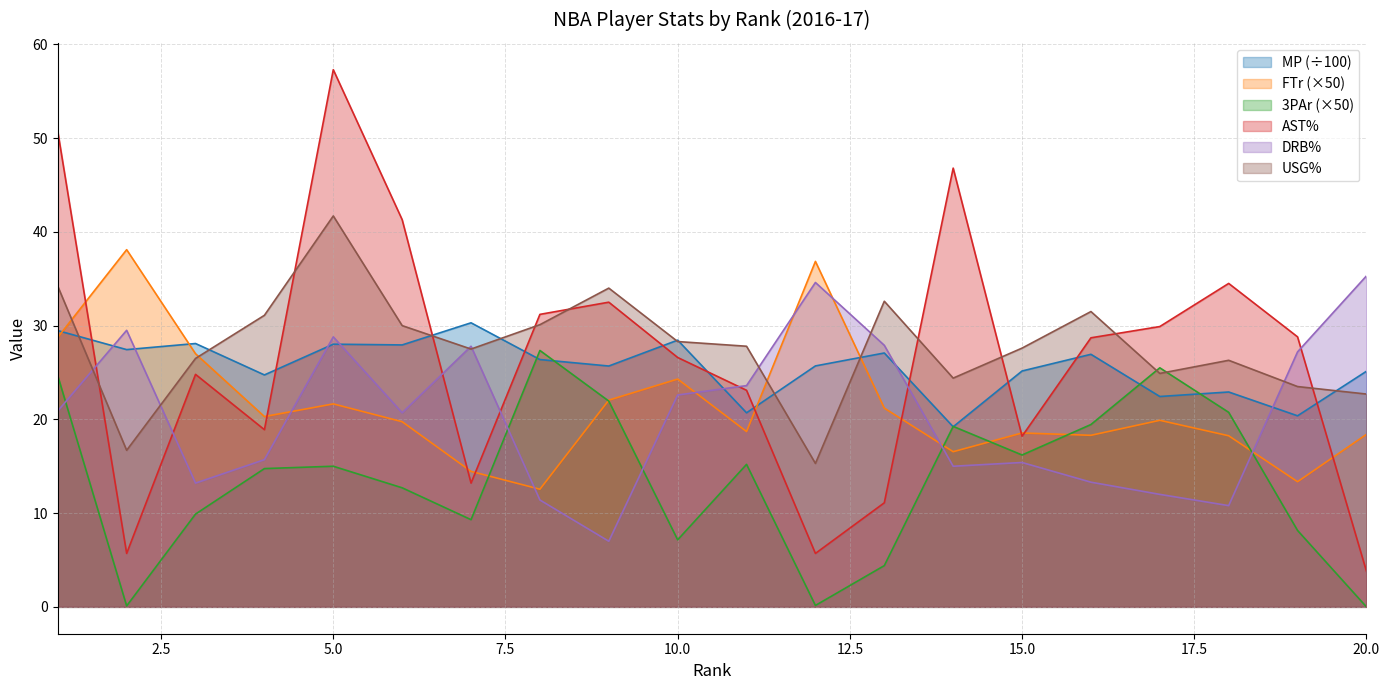

At which category is the sum across all series the highest?

5.0